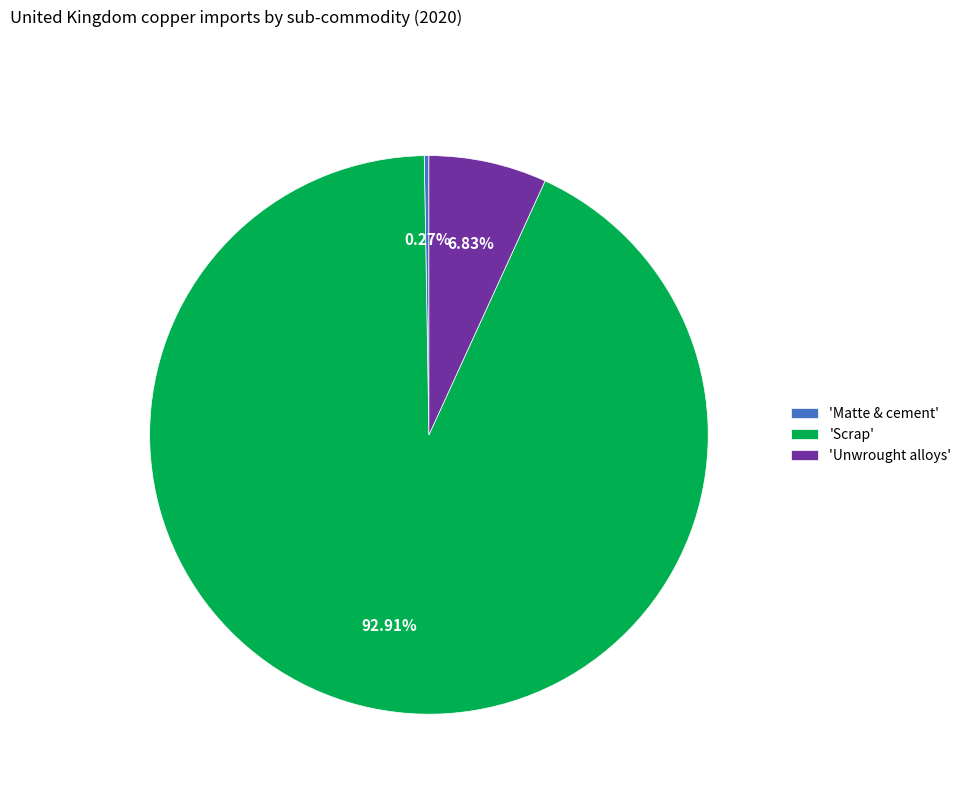

Combined, do 'Scrap' and 'Unwrought alloys' account for over 50%?

Yes